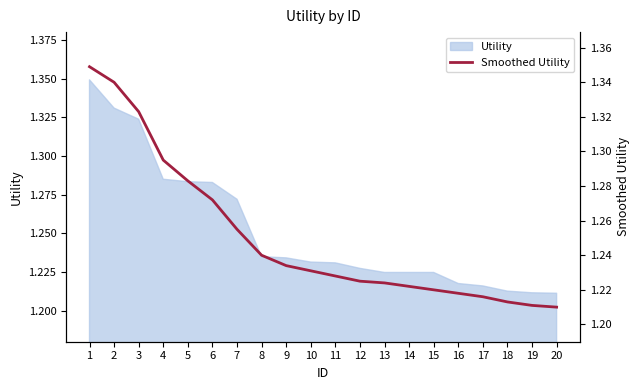

Between 14 and 4, which is larger?

4